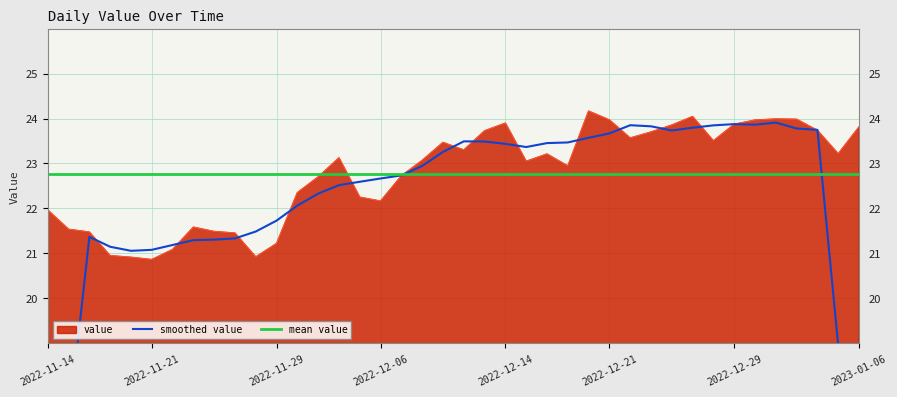

List the labels in order of value, smallest first.

2022-11-21, 2022-11-18, 2022-11-28, 2022-11-17, 2022-11-22, 2022-11-29, 2022-11-25, 2022-11-16, 2022-11-24, 2022-11-15, 2022-11-23, 2022-11-14, 2022-12-06, 2022-12-05, 2022-11-30, 2022-12-01, 2022-12-07, 2022-12-19, 2022-12-15, 2022-12-08, 2022-12-02, 2022-12-16, 2023-01-05, 2022-12-12, 2022-12-09, 2022-12-28, 2022-12-22, 2022-12-23, 2022-12-13, 2023-01-04, 2023-01-06, 2022-12-26, 2022-12-29, 2022-12-14, 2022-12-30, 2022-12-21, 2023-01-03, 2023-01-02, 2022-12-27, 2022-12-20